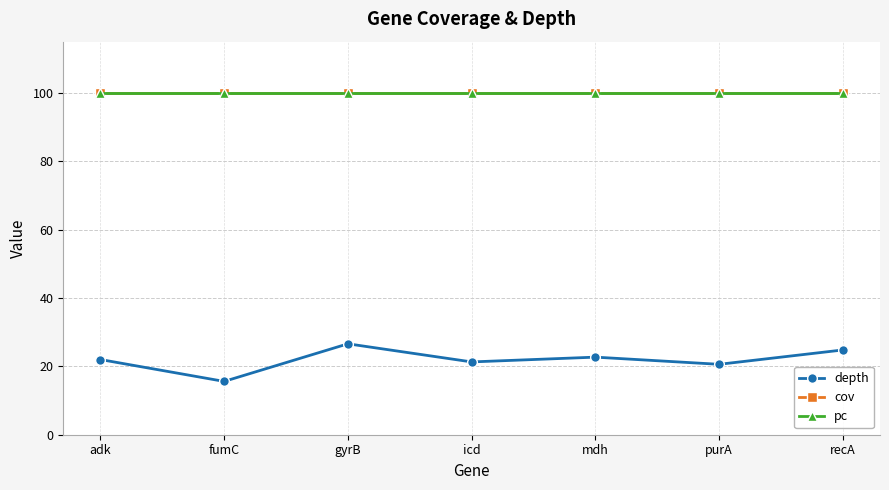

Does the chart have visible grid lines?

Yes